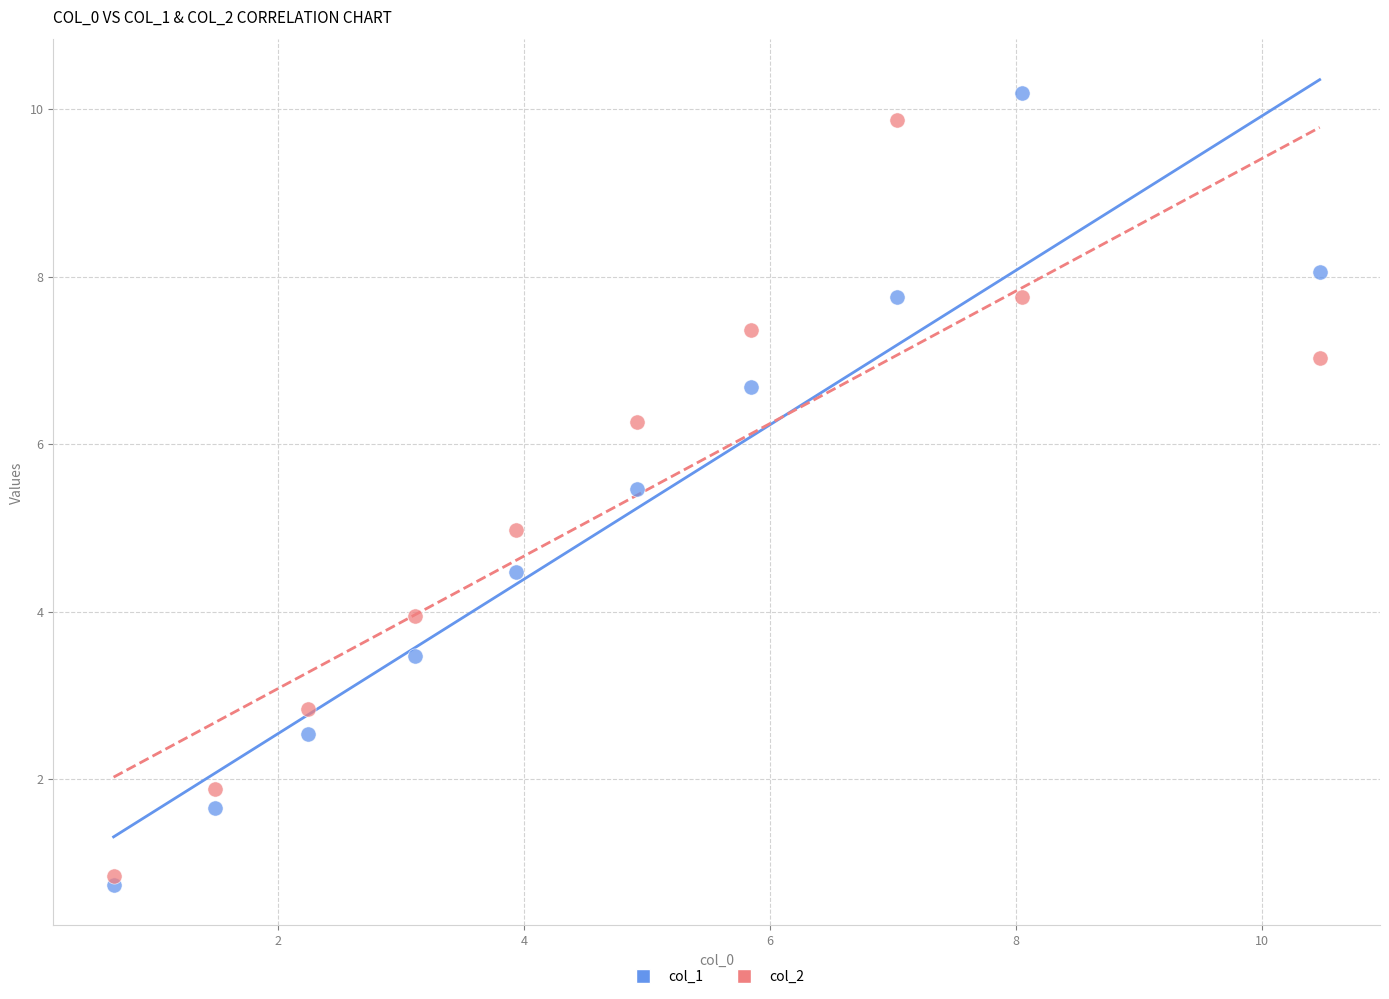

What are all the series names shown in the legend?

col_1, col_2